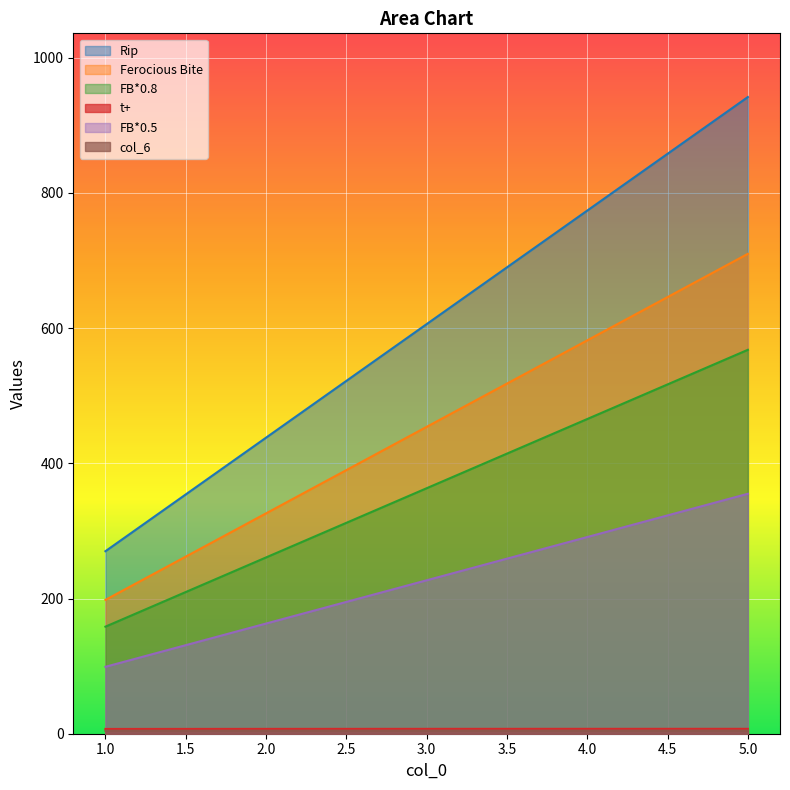

What is the average value of the col_6 series?

4.5